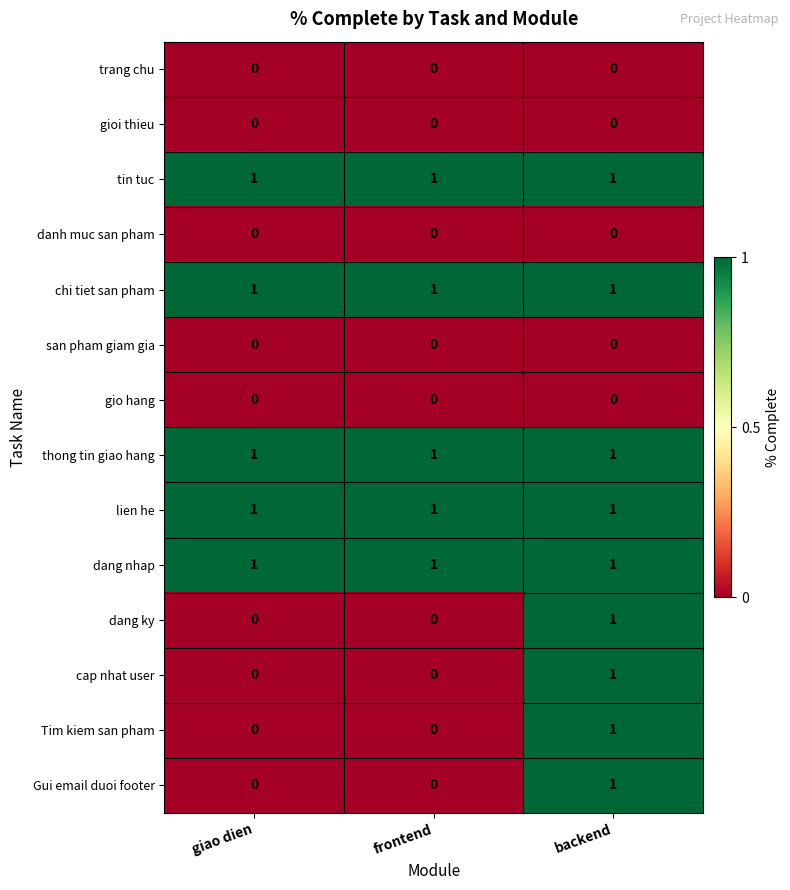

What is the total value across all series at frontend?

5